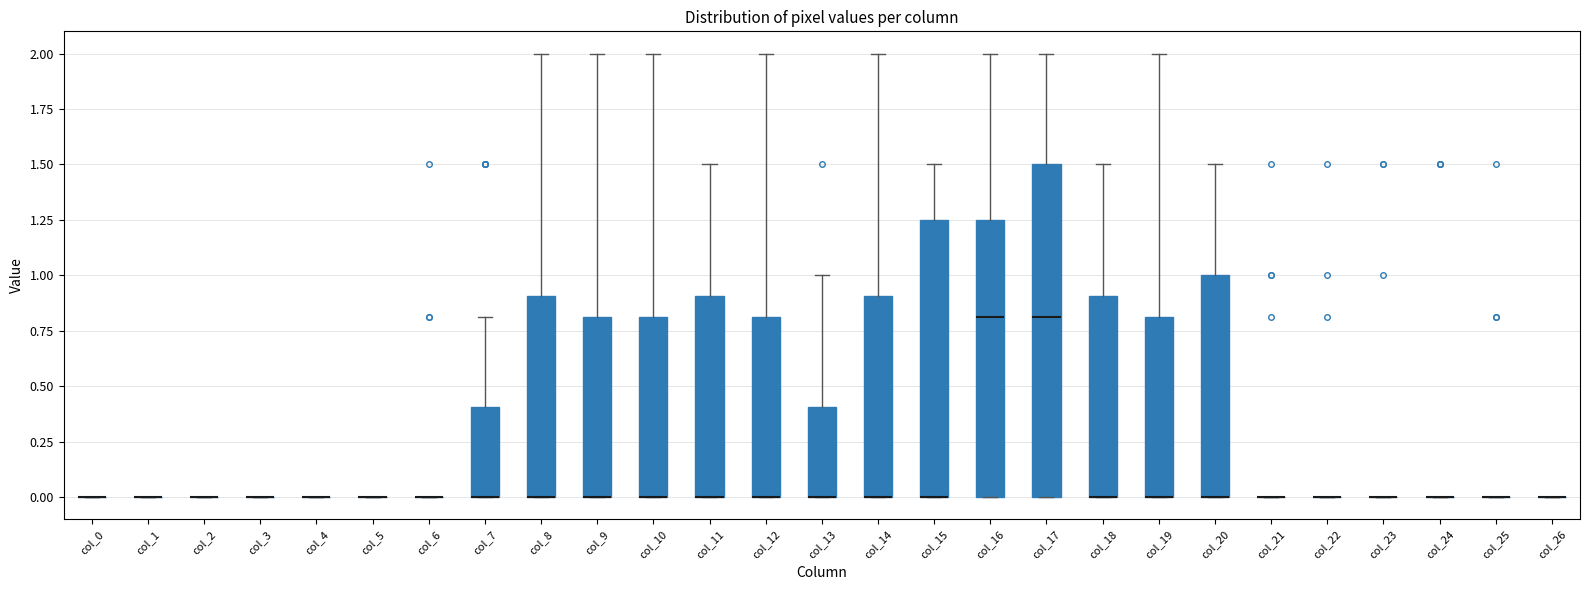

Reading left to right, read every box against the y-axis: the position of its median line, the range the box covers, and the ends of its whiskers. The values are not printed on the chart, so give them approximately, as read against the axis.

col_0: box collapsed to a line at 0.00, whiskers 0.00 to 0.00
col_1: box collapsed to a line at 0.00, whiskers 0.00 to 0.00
col_2: box collapsed to a line at 0.00, whiskers 0.00 to 0.00
col_3: box collapsed to a line at 0.00, whiskers 0.00 to 0.00
col_4: box collapsed to a line at 0.00, whiskers 0.00 to 0.00
col_5: box collapsed to a line at 0.00, whiskers 0.00 to 0.00
col_6: box collapsed to a line at 0.00, whiskers 0.00 to 0.00
col_7: median 0.00 (drawn on the box's lower edge), box 0.00 to 0.40, whiskers 0.00 to 0.80
col_8: median 0.00 (drawn on the box's lower edge), box 0.00 to 0.90, whiskers 0.00 to 2.00
col_9: median 0.00 (drawn on the box's lower edge), box 0.00 to 0.80, whiskers 0.00 to 2.00
col_10: median 0.00 (drawn on the box's lower edge), box 0.00 to 0.80, whiskers 0.00 to 2.00
col_11: median 0.00 (drawn on the box's lower edge), box 0.00 to 0.90, whiskers 0.00 to 1.50
col_12: median 0.00 (drawn on the box's lower edge), box 0.00 to 0.80, whiskers 0.00 to 2.00
col_13: median 0.00 (drawn on the box's lower edge), box 0.00 to 0.40, whiskers 0.00 to 1.00
col_14: median 0.00 (drawn on the box's lower edge), box 0.00 to 0.90, whiskers 0.00 to 2.00
col_15: median 0.00 (drawn on the box's lower edge), box 0.00 to 1.25, whiskers 0.00 to 1.50
col_16: median 0.80, box 0.00 to 1.25, whiskers 0.00 to 2.00
col_17: median 0.80, box 0.00 to 1.50, whiskers 0.00 to 2.00
col_18: median 0.00 (drawn on the box's lower edge), box 0.00 to 0.90, whiskers 0.00 to 1.50
col_19: median 0.00 (drawn on the box's lower edge), box 0.00 to 0.80, whiskers 0.00 to 2.00
col_20: median 0.00 (drawn on the box's lower edge), box 0.00 to 1.00, whiskers 0.00 to 1.50
col_21: box collapsed to a line at 0.00, whiskers 0.00 to 0.00
col_22: box collapsed to a line at 0.00, whiskers 0.00 to 0.00
col_23: box collapsed to a line at 0.00, whiskers 0.00 to 0.00
col_24: box collapsed to a line at 0.00, whiskers 0.00 to 0.00
col_25: box collapsed to a line at 0.00, whiskers 0.00 to 0.00
col_26: box collapsed to a line at 0.00, whiskers 0.00 to 0.00